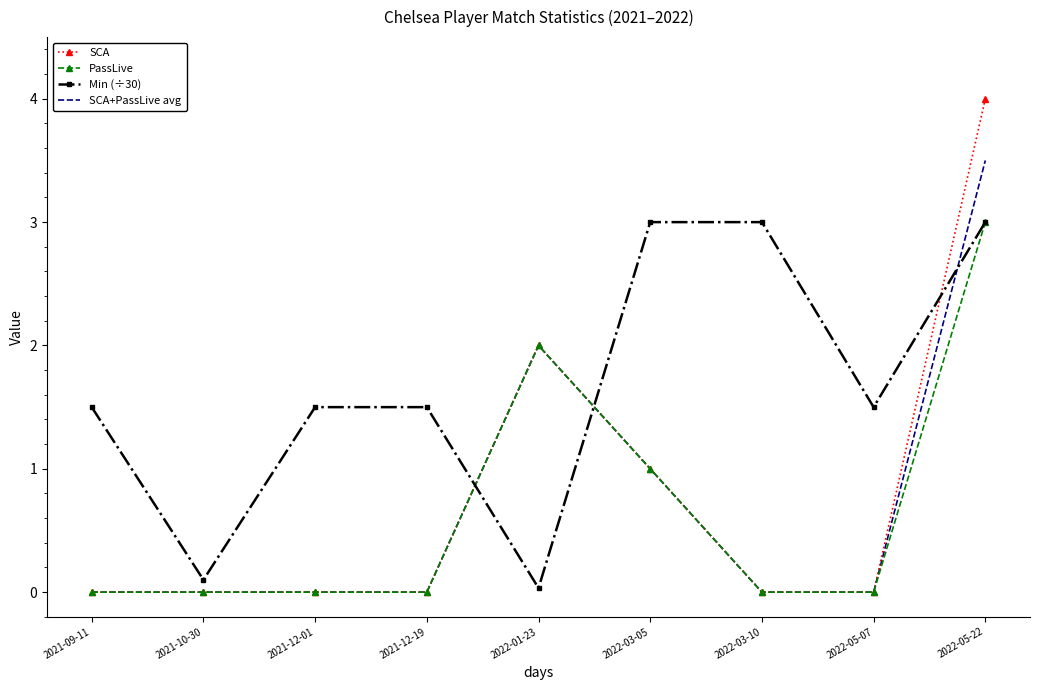

What position from the left is 2022-03-05?

6